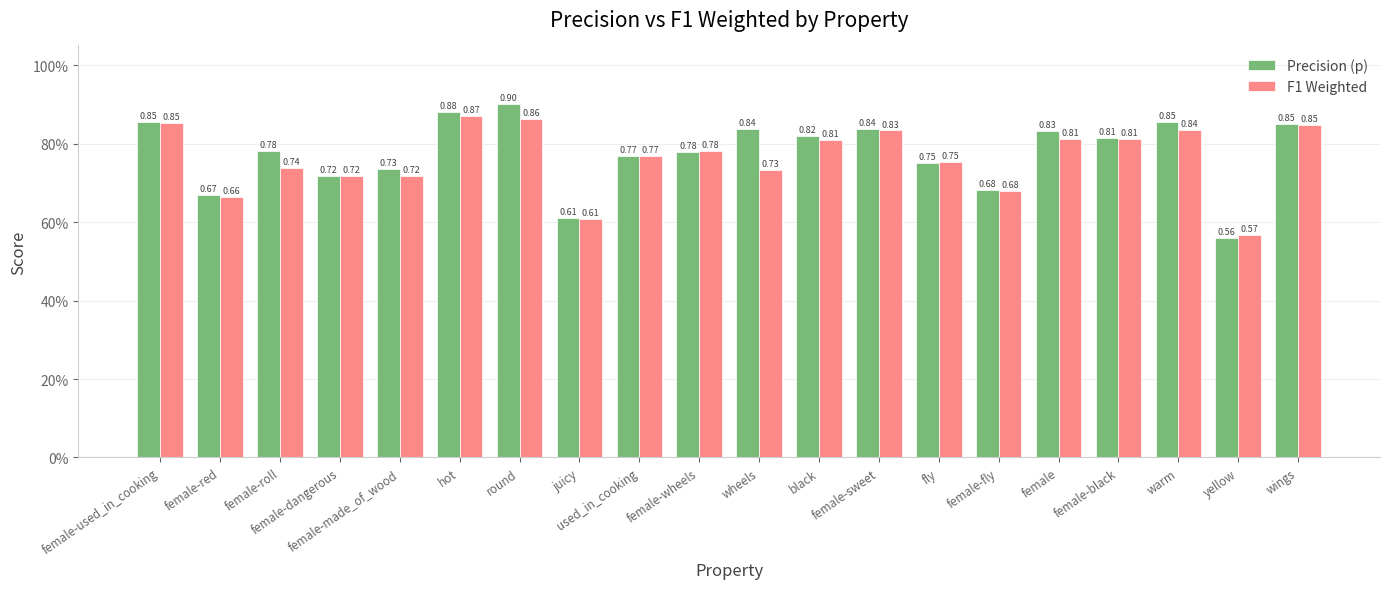

Reading left to right, extract all data points from this chart.

Precision (p): female-used_in_cooking=0.9	female-red=0.7	female-roll=0.8	female-dangerous=0.7	female-made_of_wood=0.7	hot=0.9	round=0.9	juicy=0.6	used_in_cooking=0.8	female-wheels=0.8	wheels=0.8	black=0.8	female-sweet=0.8	fly=0.8	female-fly=0.7	female=0.8	female-black=0.8	warm=0.9	yellow=0.6	wings=0.8
F1 Weighted: female-used_in_cooking=0.9	female-red=0.7	female-roll=0.7	female-dangerous=0.7	female-made_of_wood=0.7	hot=0.9	round=0.9	juicy=0.6	used_in_cooking=0.8	female-wheels=0.8	wheels=0.7	black=0.8	female-sweet=0.8	fly=0.8	female-fly=0.7	female=0.8	female-black=0.8	warm=0.8	yellow=0.6	wings=0.8